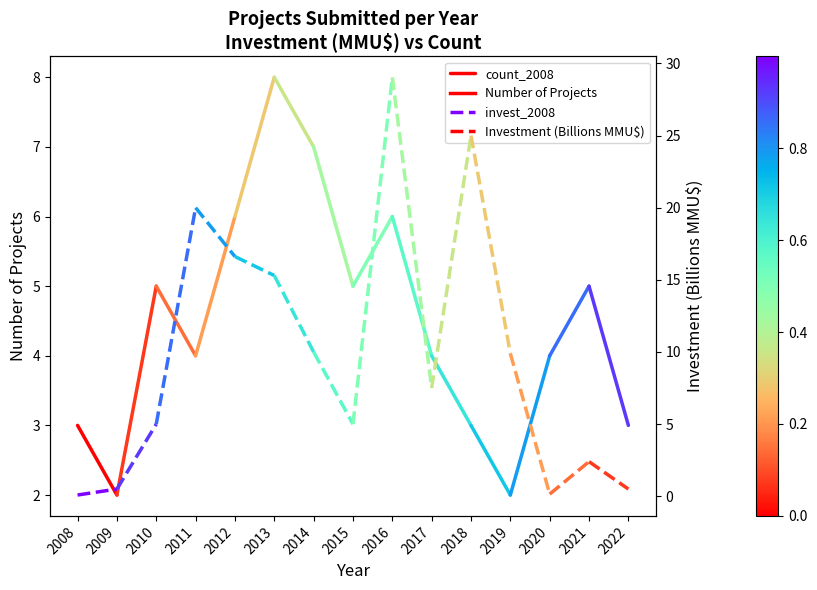

How many series are shown in this chart?

2